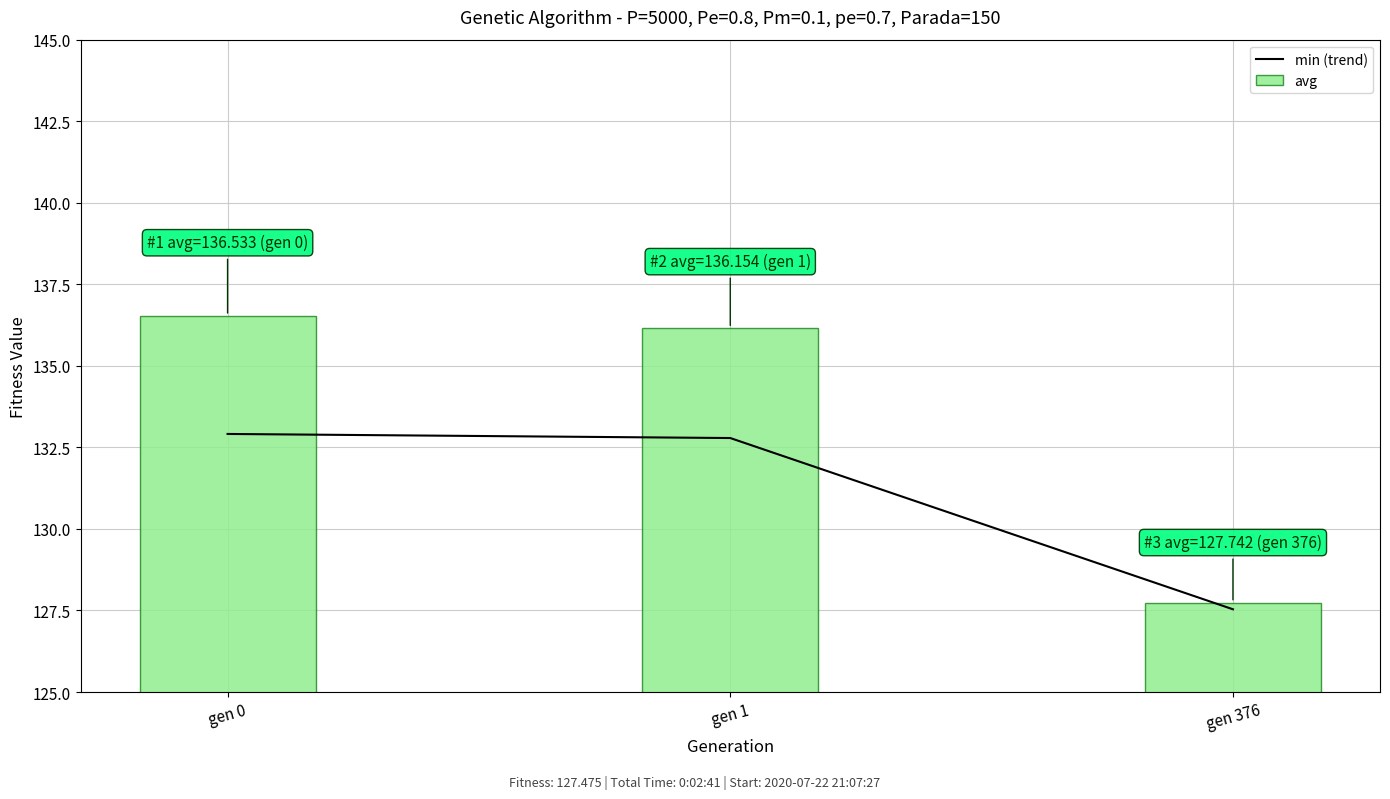

What is the difference between the highest and lowest values at gen 1?

3.4